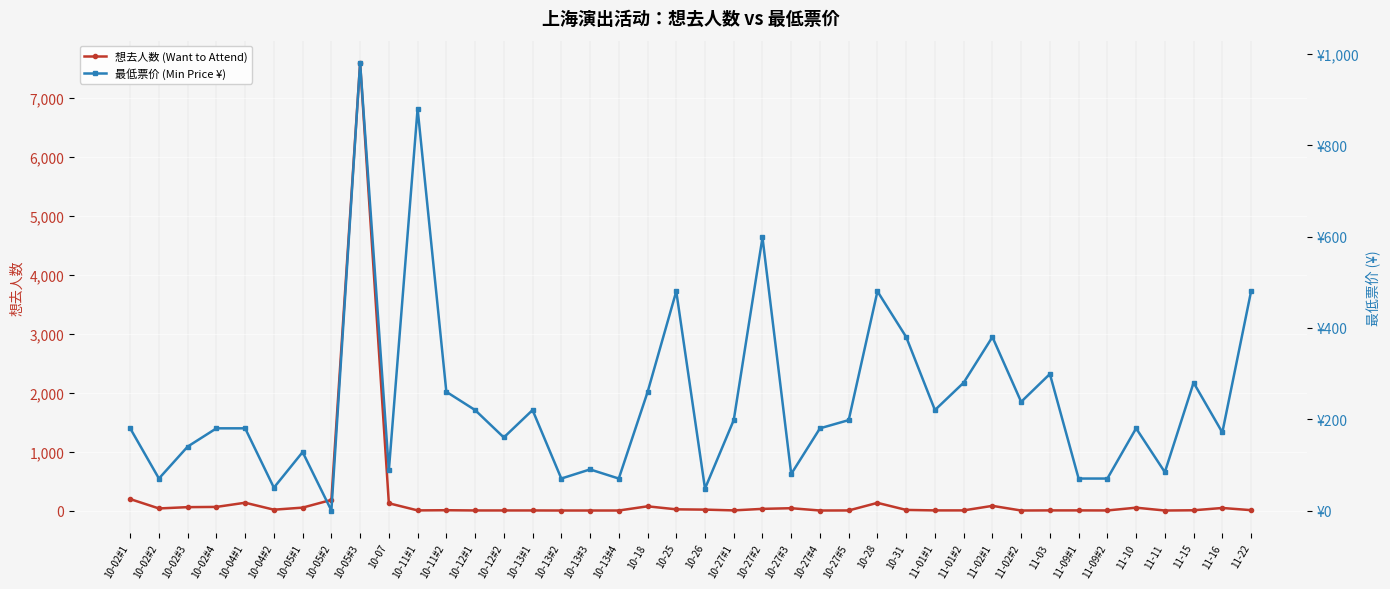

At which label does 最低票价 (Min Price ¥) first exceed 180?

10-05#3